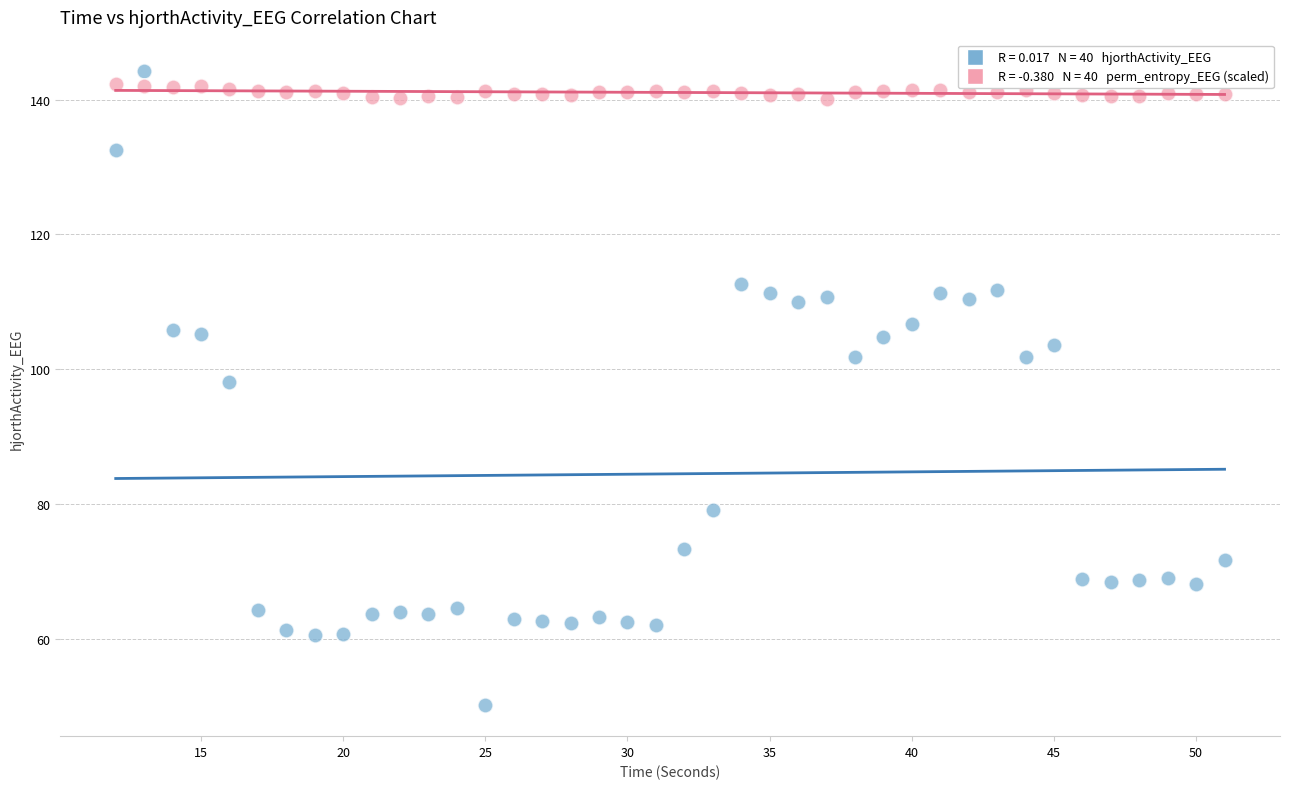

Across all series, what Y value is closest to 97?

98.1